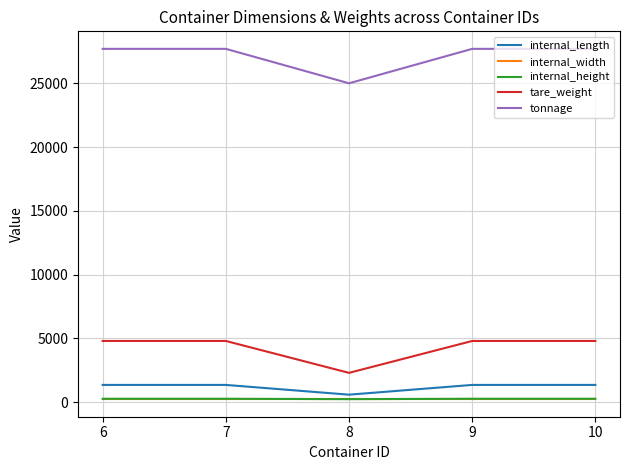

True or false: internal_height and internal_width intersect in this chart.

False